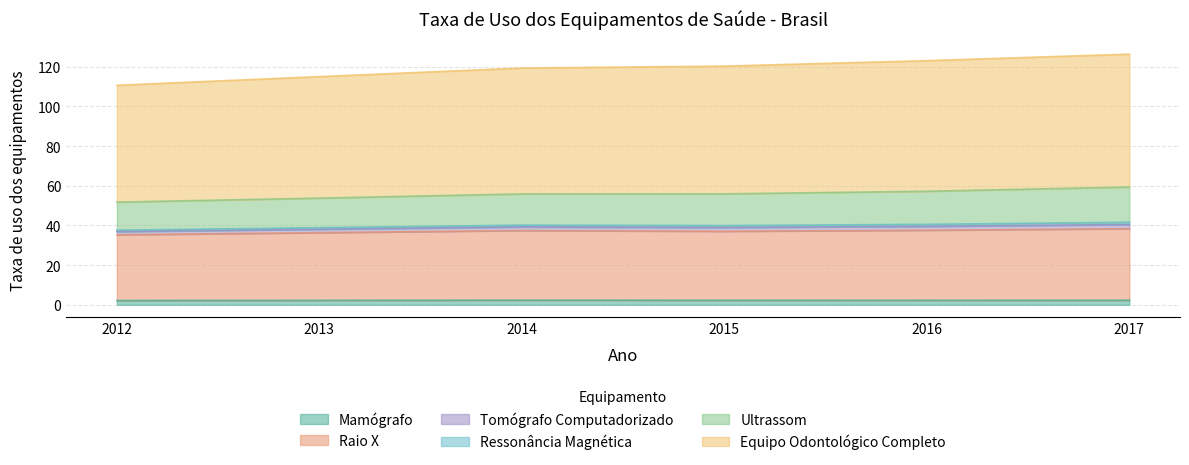

True or false: Tomógrafo Computadorizado and Ressonância Magnética cross at least once.

False